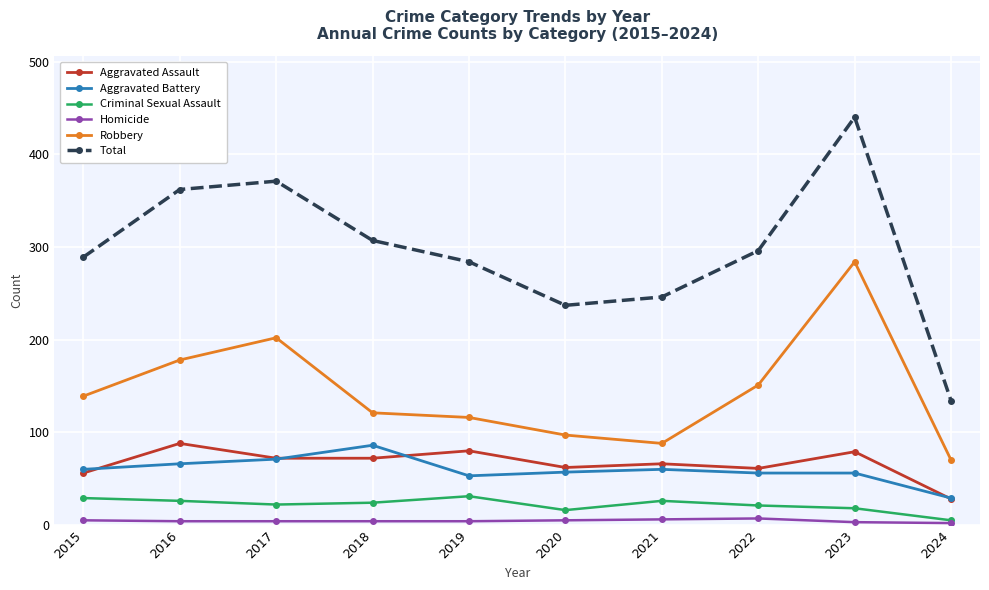

Which series changed the most between 2015 and 2016?

Total